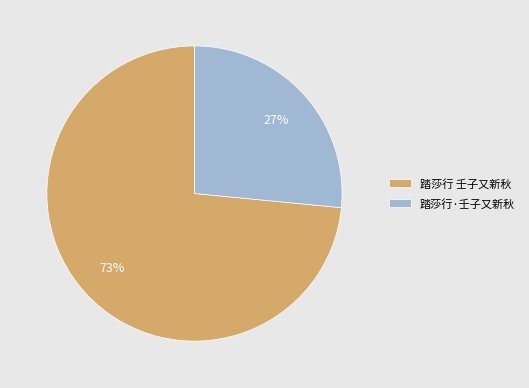

Does 踏莎行 壬子又新秋 account for over 50% of the chart?

Yes